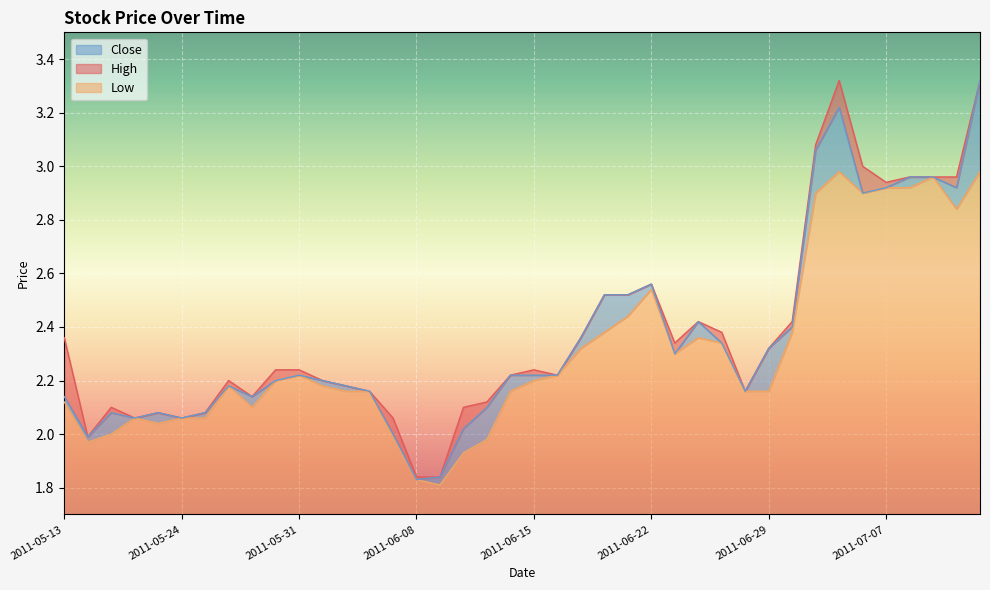

Does the chart display data point markers on the line(s)?

No